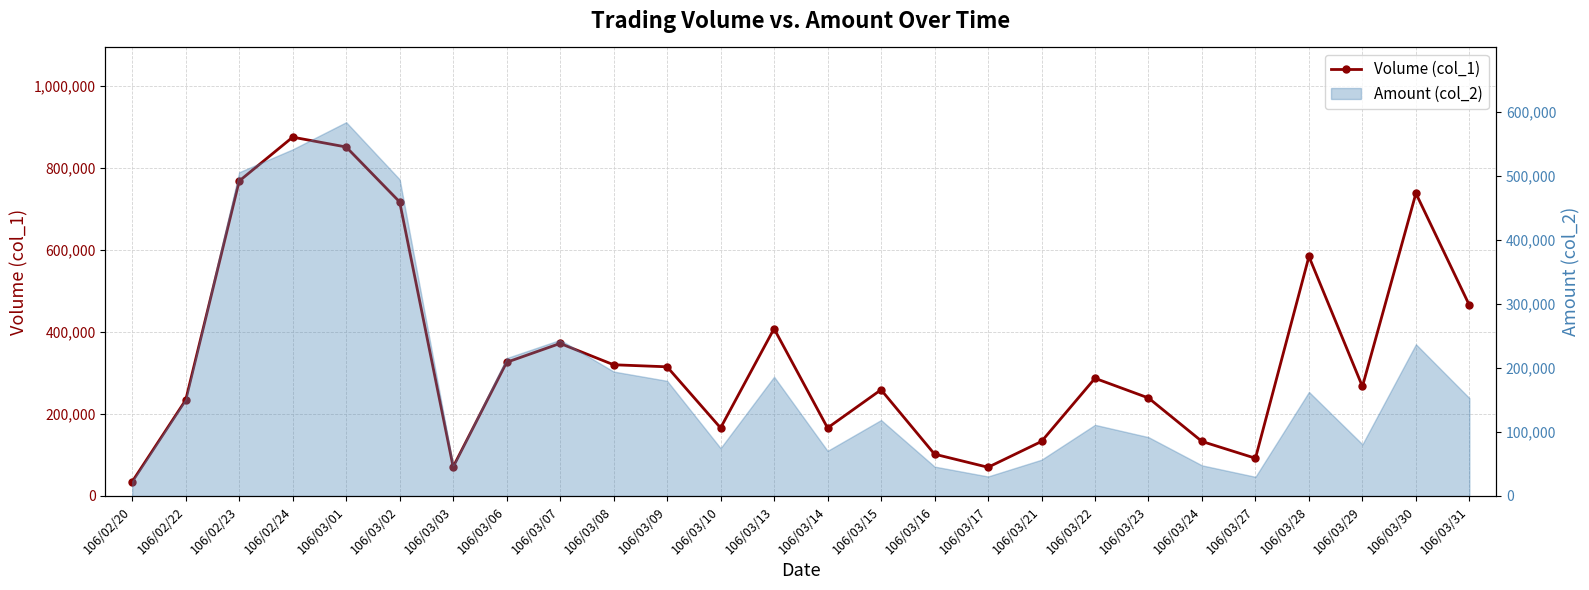

How many data points are above 287000?

12